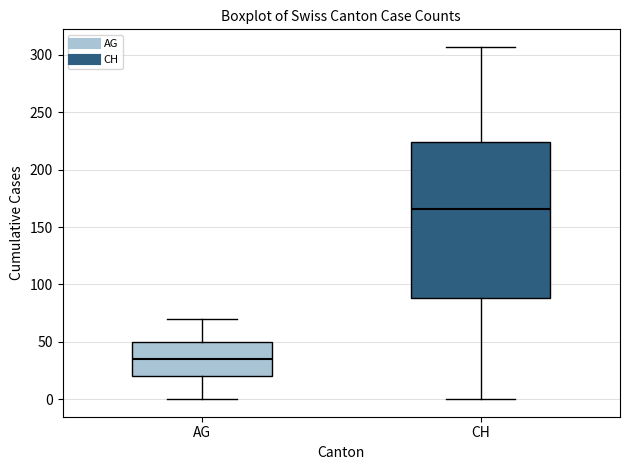

Which box has the highest median line?

CH